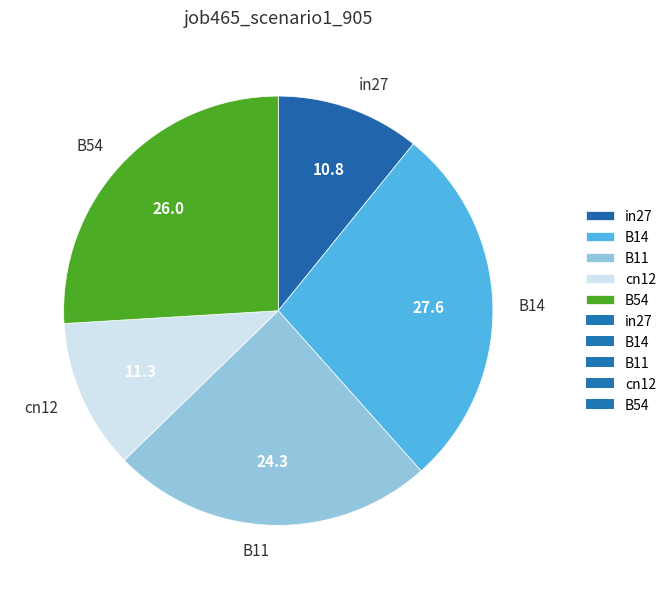

The B54 slice represents 17% of the pie. True or false?

False